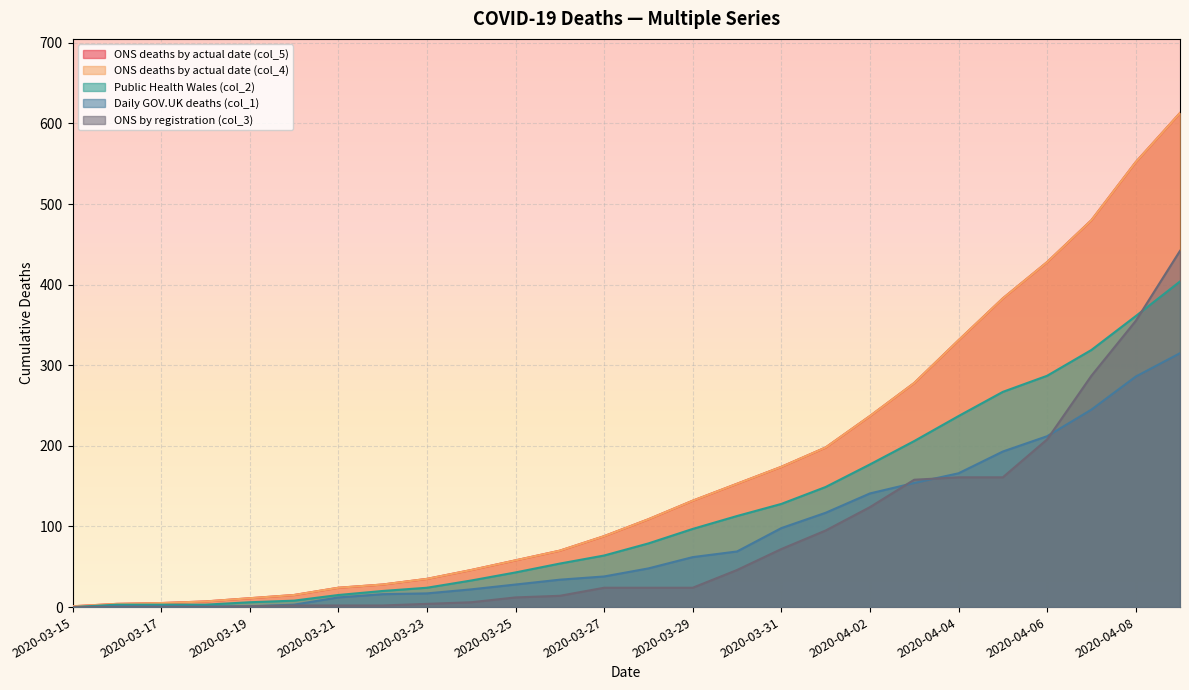

Reading left to right, what are all the values shown in this chart?

ONS deaths by actual date (col_5): 2020-03-15=1	2020-03-16=4	2020-03-17=5	2020-03-18=7	2020-03-19=11	2020-03-20=15	2020-03-21=24	2020-03-22=28	2020-03-23=35	2020-03-24=46	2020-03-25=58	2020-03-26=70	2020-03-27=88	2020-03-28=109	2020-03-29=132	2020-03-30=153	2020-03-31=174	2020-04-01=198	2020-04-02=237	2020-04-03=278	2020-04-04=331	2020-04-05=383	2020-04-06=428	2020-04-07=480	2020-04-08=552	2020-04-09=613
ONS deaths by actual date (col_4): 2020-03-15=1	2020-03-16=4	2020-03-17=5	2020-03-18=7	2020-03-19=11	2020-03-20=15	2020-03-21=24	2020-03-22=28	2020-03-23=35	2020-03-24=46	2020-03-25=58	2020-03-26=70	2020-03-27=88	2020-03-28=109	2020-03-29=132	2020-03-30=153	2020-03-31=174	2020-04-01=198	2020-04-02=237	2020-04-03=278	2020-04-04=331	2020-04-05=383	2020-04-06=428	2020-04-07=480	2020-04-08=552	2020-04-09=613
Public Health Wales (col_2): 2020-03-15=0	2020-03-16=3	2020-03-17=3	2020-03-18=3	2020-03-19=6	2020-03-20=8	2020-03-21=15	2020-03-22=20	2020-03-23=24	2020-03-24=33	2020-03-25=43	2020-03-26=54	2020-03-27=64	2020-03-28=79	2020-03-29=97	2020-03-30=113	2020-03-31=128	2020-04-01=149	2020-04-02=177	2020-04-03=206	2020-04-04=237	2020-04-05=267	2020-04-06=287	2020-04-07=319	2020-04-08=361	2020-04-09=404
Daily GOV.UK deaths (col_1): 2020-03-15=0	2020-03-16=1	2020-03-17=1	2020-03-18=1	2020-03-19=1	2020-03-20=3	2020-03-21=12	2020-03-22=16	2020-03-23=17	2020-03-24=22	2020-03-25=28	2020-03-26=34	2020-03-27=38	2020-03-28=48	2020-03-29=62	2020-03-30=69	2020-03-31=98	2020-04-01=117	2020-04-02=141	2020-04-03=154	2020-04-04=166	2020-04-05=193	2020-04-06=212	2020-04-07=245	2020-04-08=286	2020-04-09=315
ONS by registration (col_3): 2020-03-15=0	2020-03-16=0	2020-03-17=0	2020-03-18=0	2020-03-19=1	2020-03-20=2	2020-03-21=2	2020-03-22=2	2020-03-23=4	2020-03-24=6	2020-03-25=12	2020-03-26=14	2020-03-27=24	2020-03-28=24	2020-03-29=24	2020-03-30=46	2020-03-31=72	2020-04-01=95	2020-04-02=124	2020-04-03=158	2020-04-04=161	2020-04-05=161	2020-04-06=208	2020-04-07=287	2020-04-08=355	2020-04-09=442